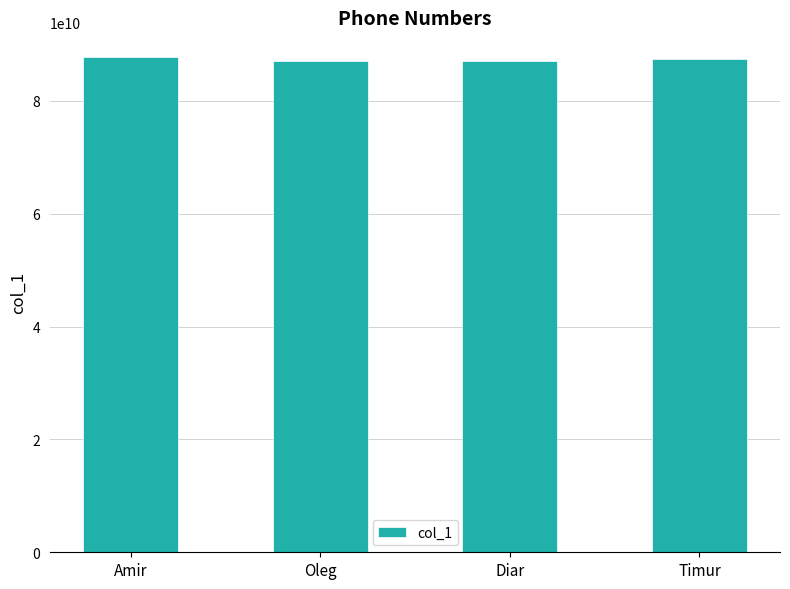

What is the value of the 3rd bar from the left?

87007007000